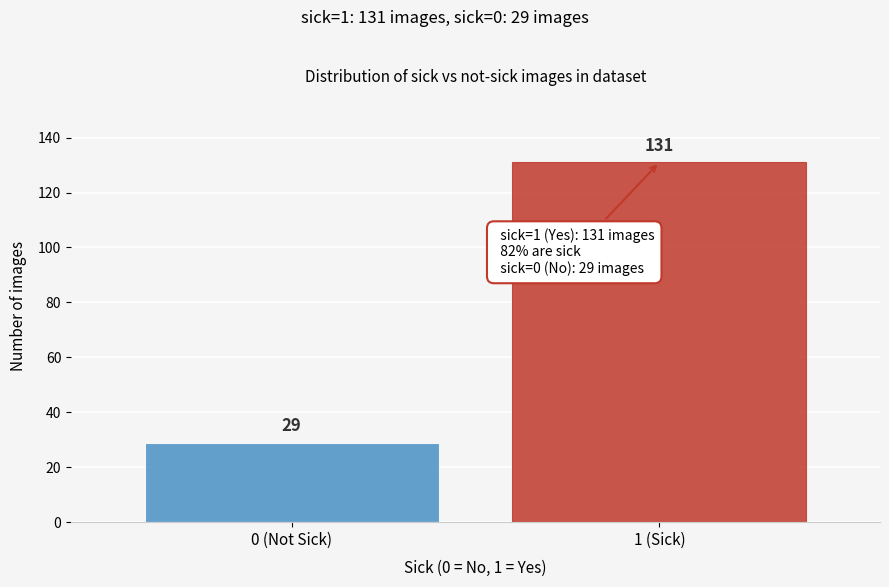

Reading right to left, extract all data points from this chart.

131	29